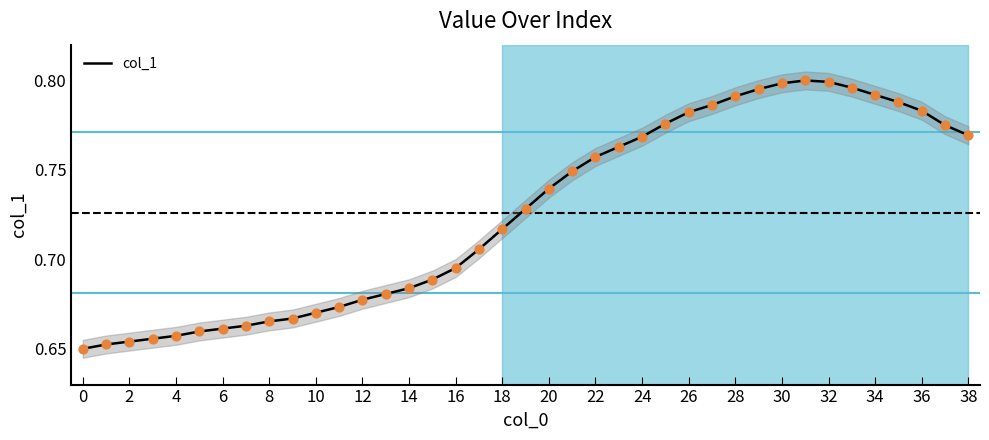

True or false: col_1 has a value of 1.2 at 32.

False